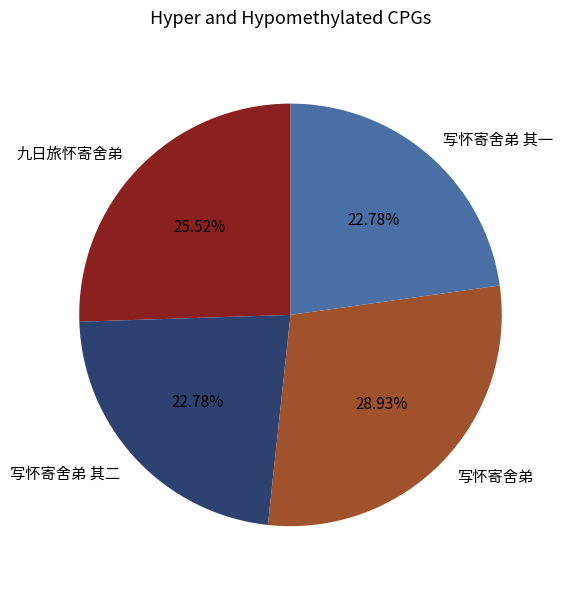

What is the largest slice in the pie chart?

写怀寄舍弟